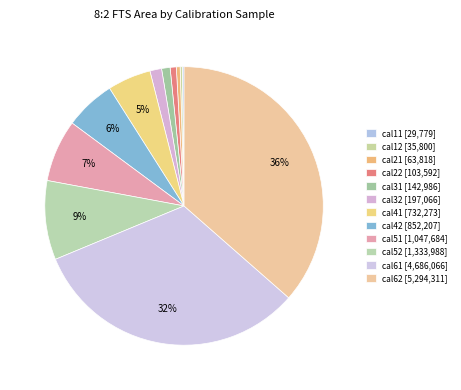

To the nearest percent, what is the difference between the cal42 and cal61 slice percentages?

26%